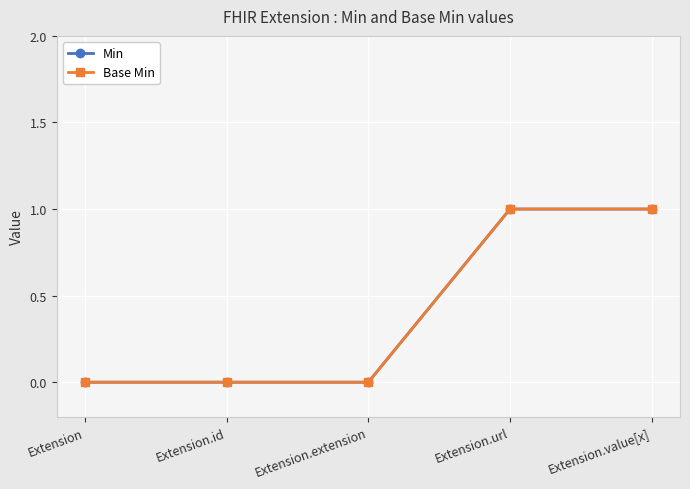

How many categories are shown in the chart?

5